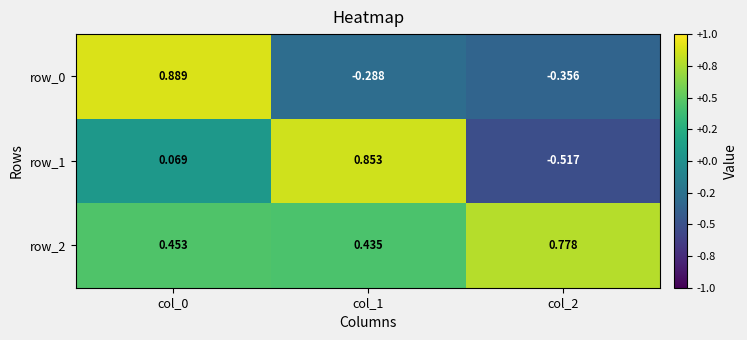

At how many categories does at least one series exceed 0?

3